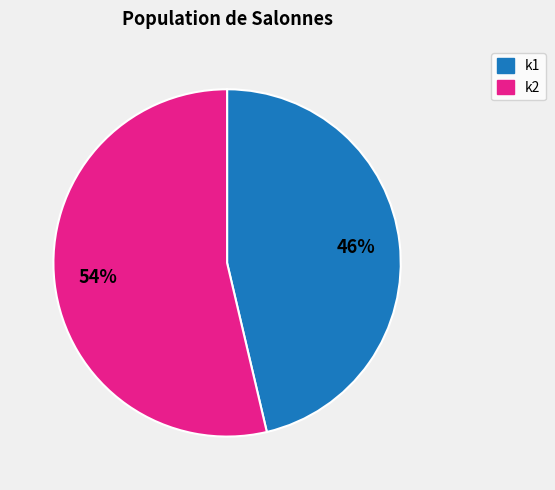

To the nearest percent, what is the average slice percentage?

50%